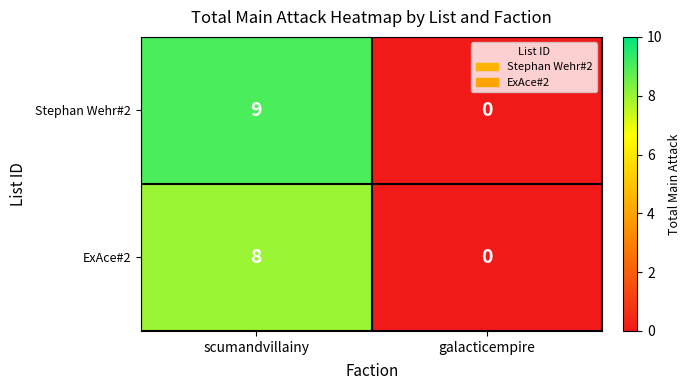

Which label corresponds to the smallest value in the chart?

galacticempire